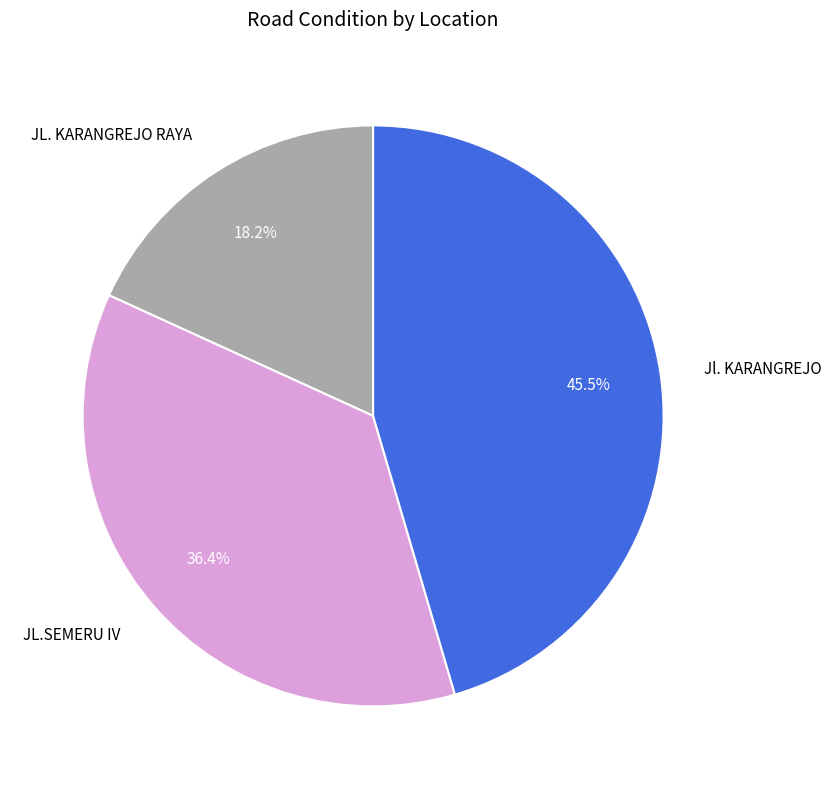

Is it true that JL. KARANGREJO RAYA is 18% of the pie?

True